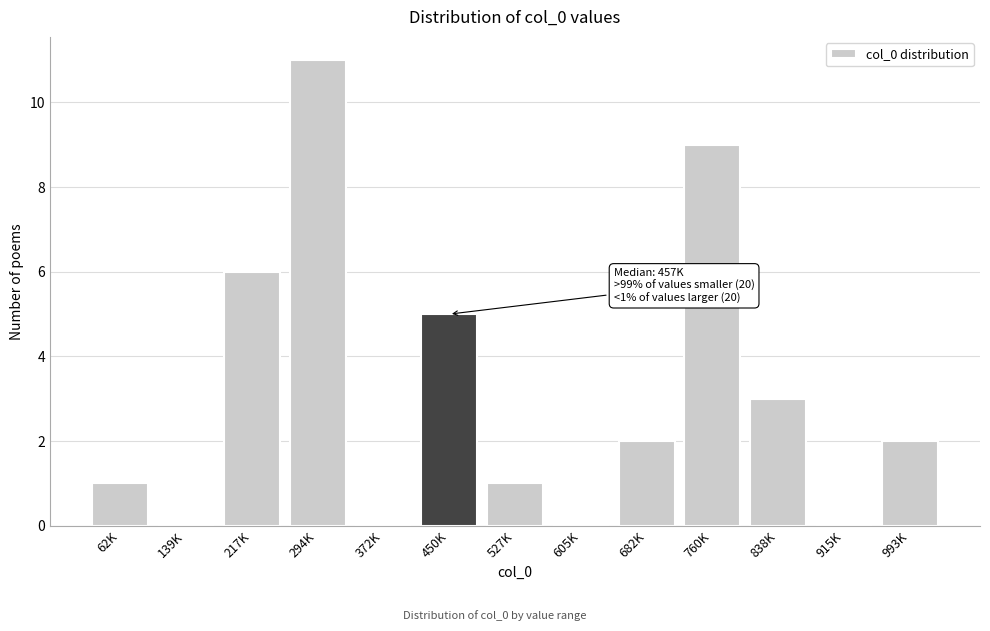

Reading left to right, transcribe all the data shown in this chart.

62K=1	139K=0	217K=6	294K=11	372K=0	450K=5	527K=1	605K=0	682K=2	760K=9	838K=3	915K=0	993K=2